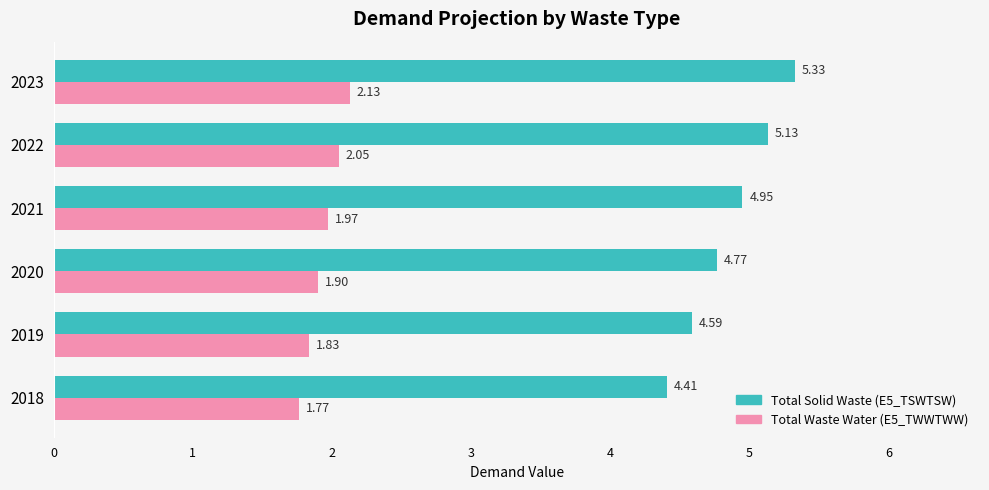

At which category is the sum across all series the highest?

2023